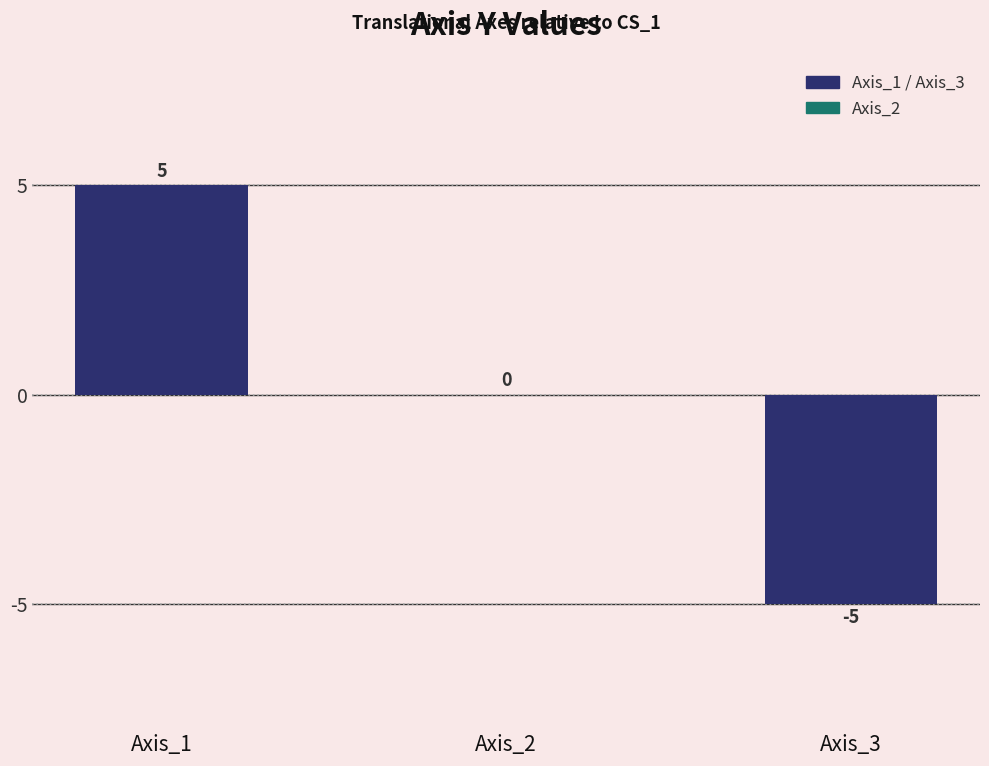

Are the bars grouped side by side (vs. stacked)?

No